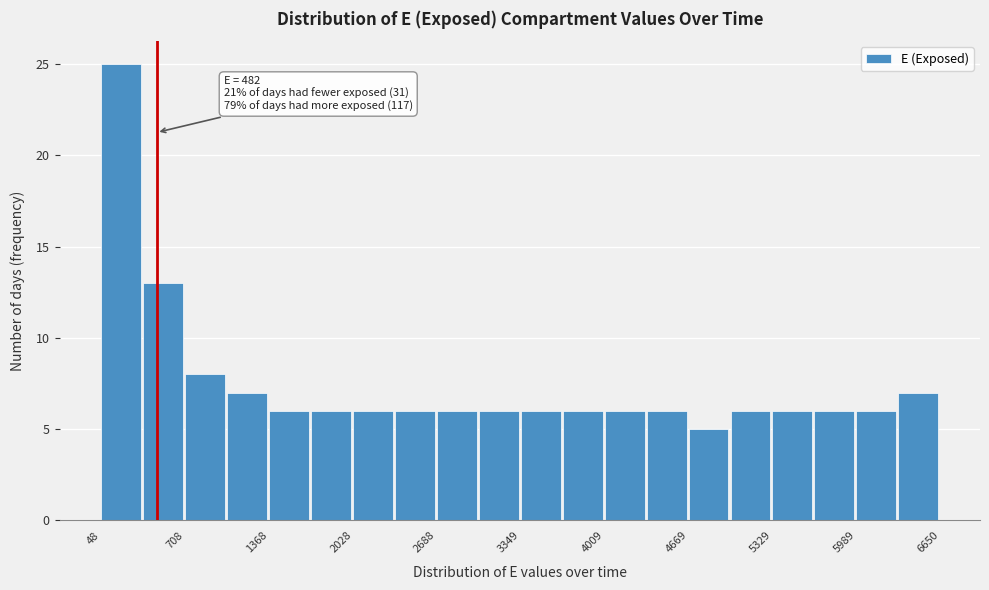

Around what value on the x-axis is the tallest bar? Give the approximate position of its centre, as read against the axis.

200